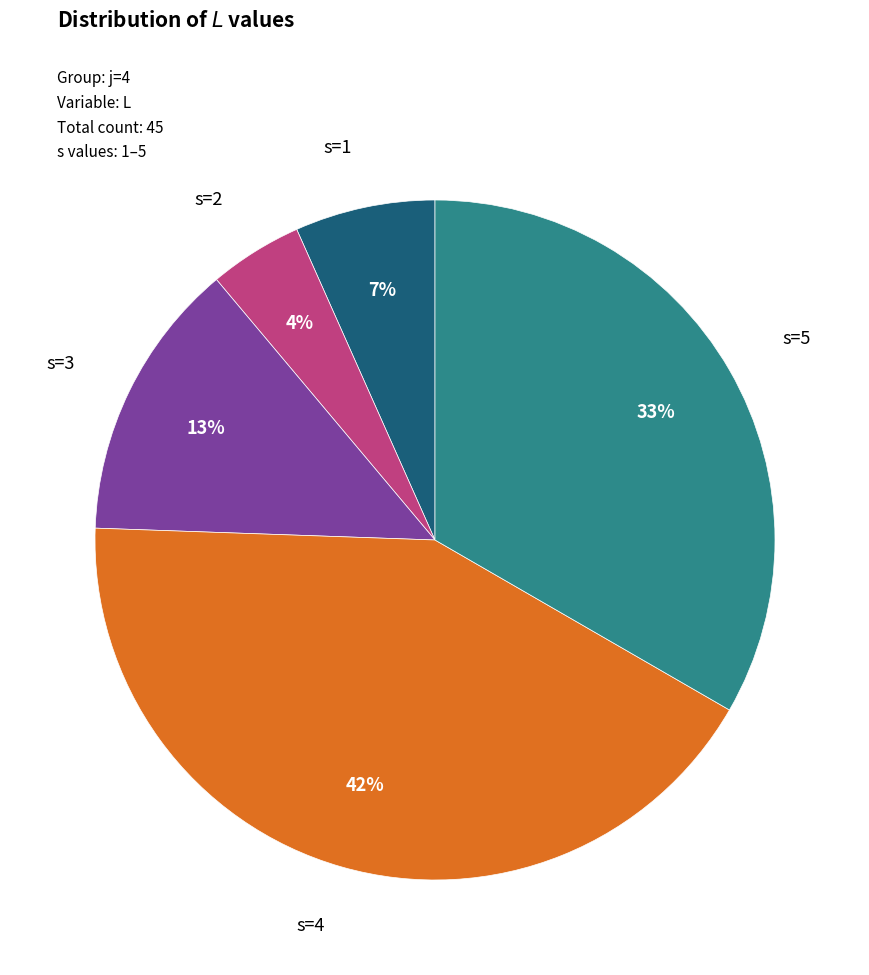

To the nearest percent, what is the difference between the largest and smallest slice percentages?

38%